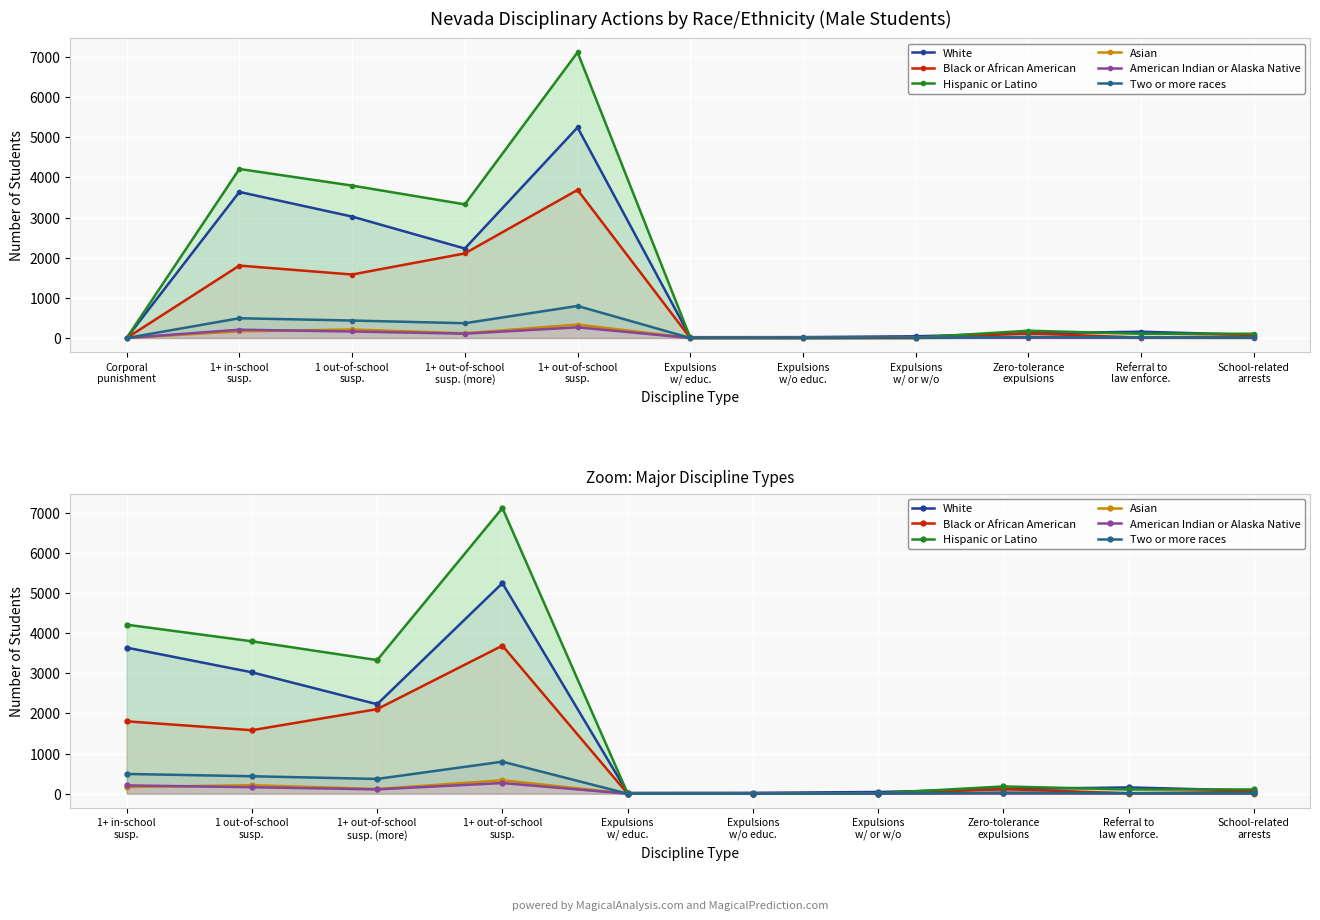

True or false: Hispanic or Latino has a value of 11540 at 1+ out-of-school susp..

False